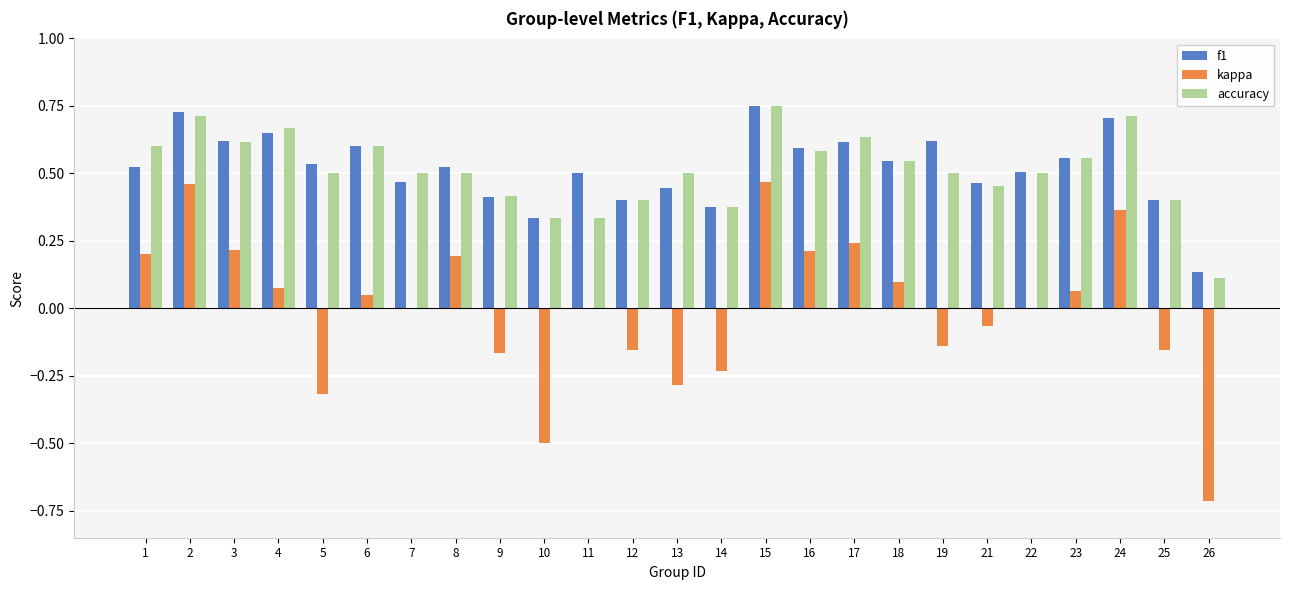

True or false: accuracy has a value of 0.2 at 11.

False